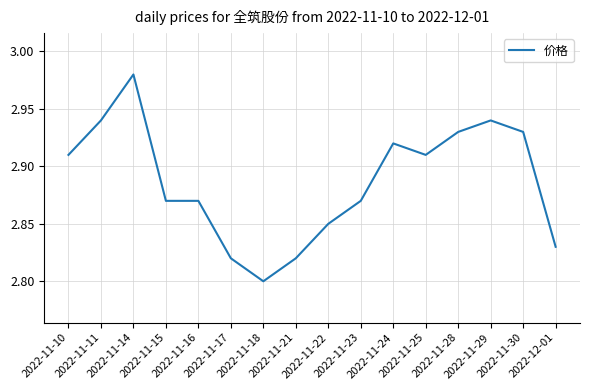

How many lines are shown in the chart?

1